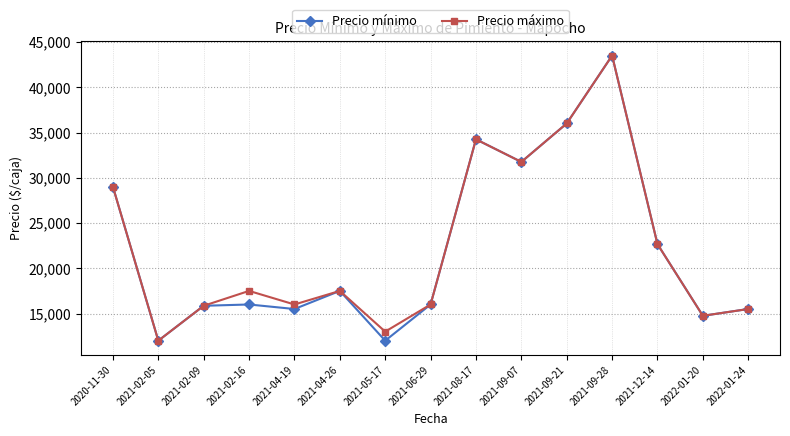

Reading right to left, list all the values displayed in this chart.

Precio mínimo: 2022-01-24=15500.0	2022-01-20=14750.0	2021-12-14=22666.7	2021-09-28=43500.0	2021-09-21=36000.0	2021-09-07=31750.0	2021-08-17=34250.0	2021-06-29=16000.0	2021-05-17=12000.0	2021-04-26=17500.0	2021-04-19=15500.0	2021-02-16=16000.0	2021-02-09=15857.1	2021-02-05=12000.0	2020-11-30=29000.0
Precio máximo: 2022-01-24=15500.0	2022-01-20=14750.0	2021-12-14=22666.7	2021-09-28=43500.0	2021-09-21=36000.0	2021-09-07=31750.0	2021-08-17=34250.0	2021-06-29=16000.0	2021-05-17=13000.0	2021-04-26=17500.0	2021-04-19=16000.0	2021-02-16=17500.0	2021-02-09=15857.1	2021-02-05=12000.0	2020-11-30=29000.0